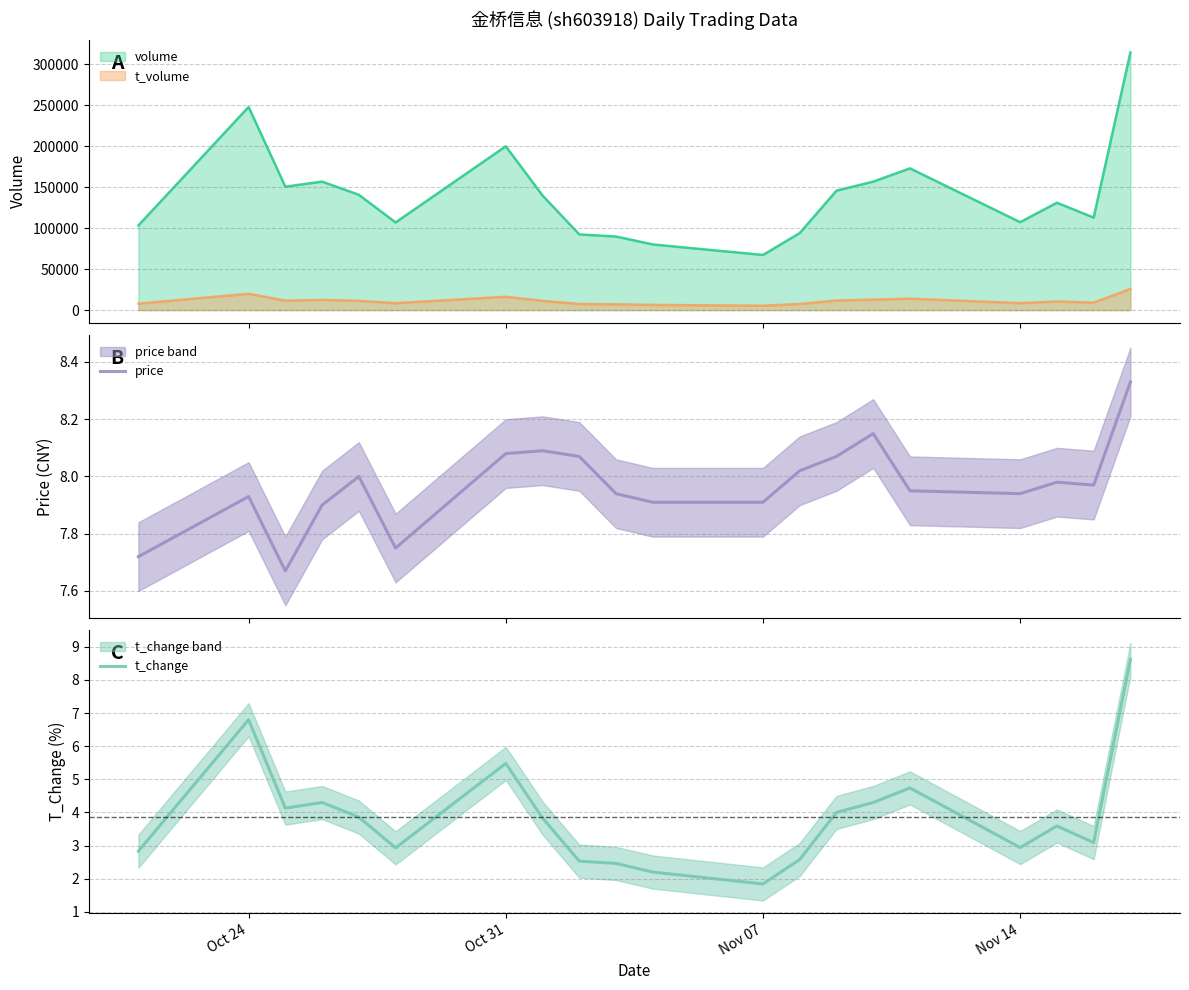

What is the difference between the second highest and second lowest values in the price series?

0.4